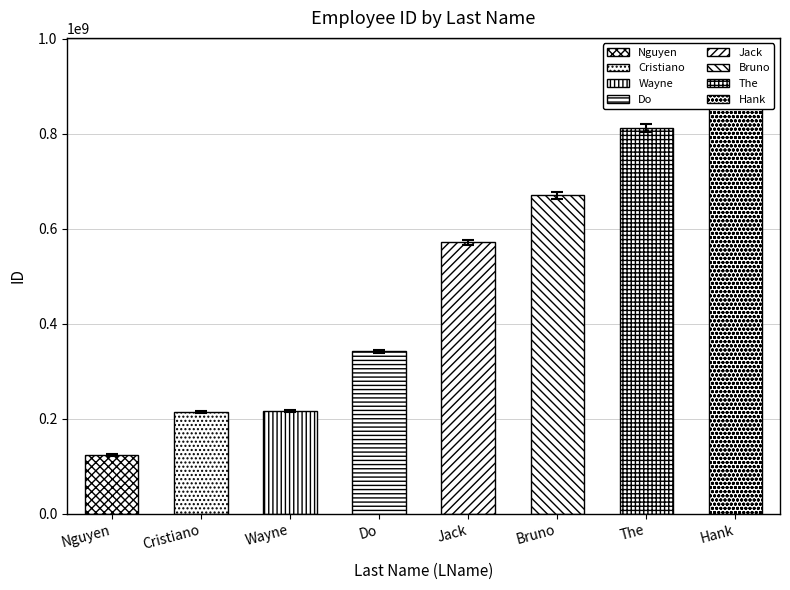

Reading right to left, extract all data points from this chart.

Hank=871291231	The=812749312	Bruno=670137514	Jack=571415109	Do=341634578	Wayne=215134751	Cristiano=213415131	Nguyen=123241512